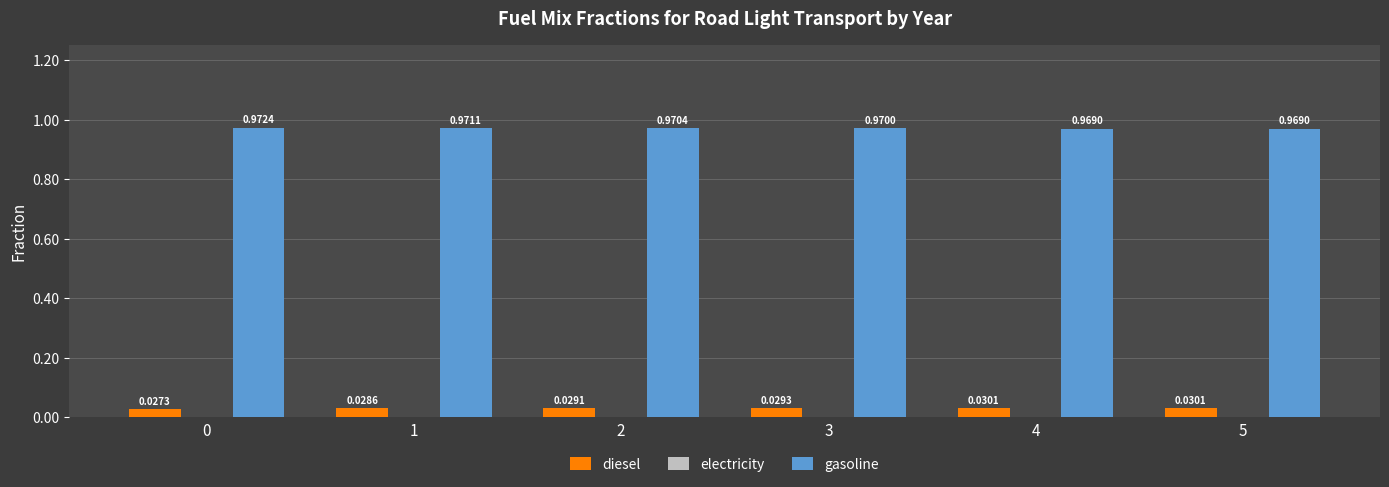

Which series changed the most between 0 and 4?

gasoline